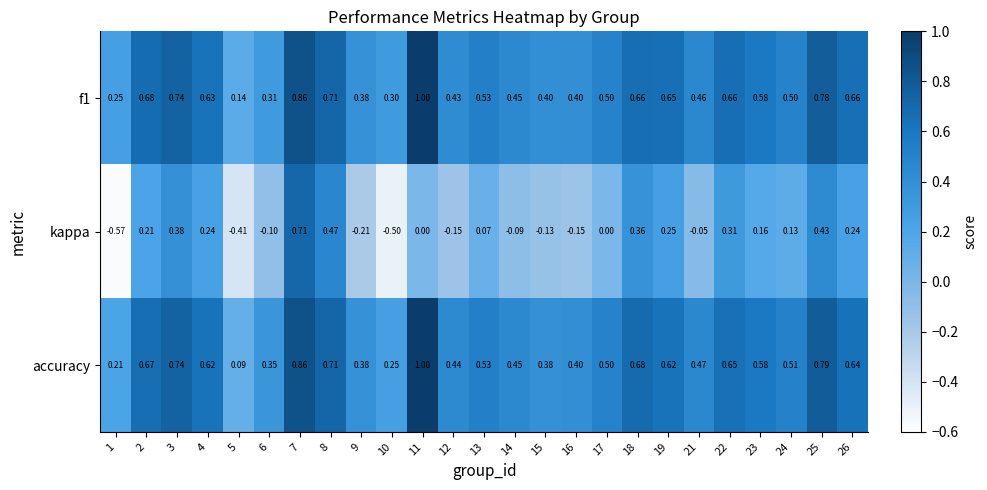

Between 1 and 5, which series saw the biggest shift?

kappa